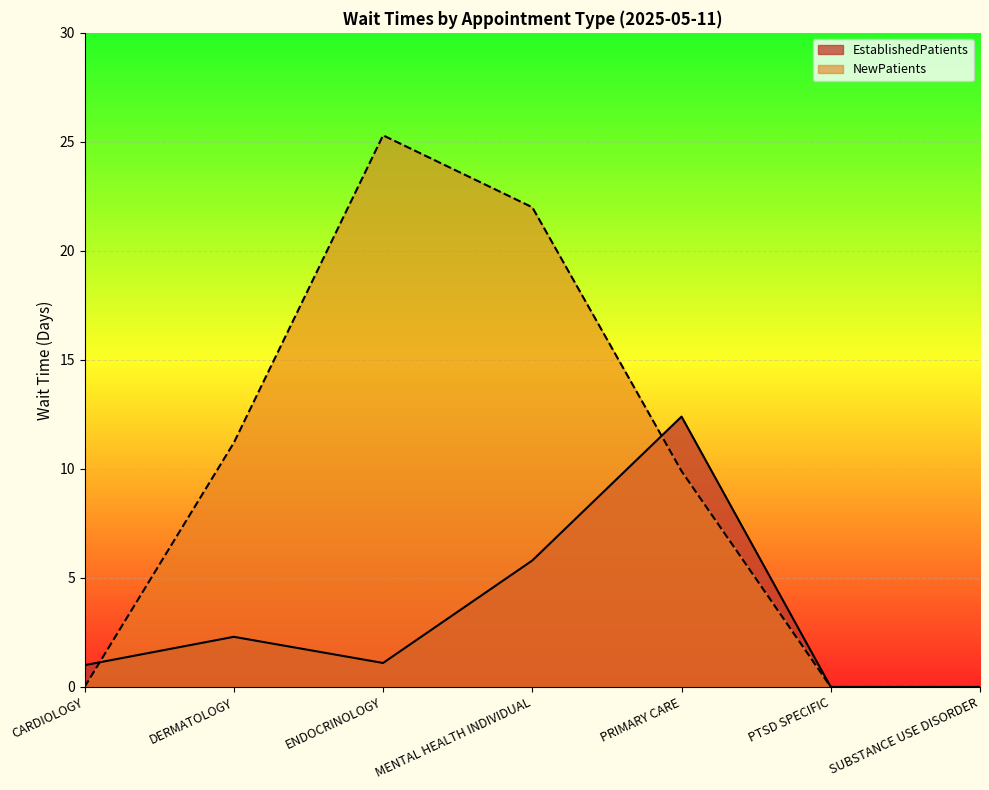

Where is the first local maximum for NewPatients?

ENDOCRINOLOGY